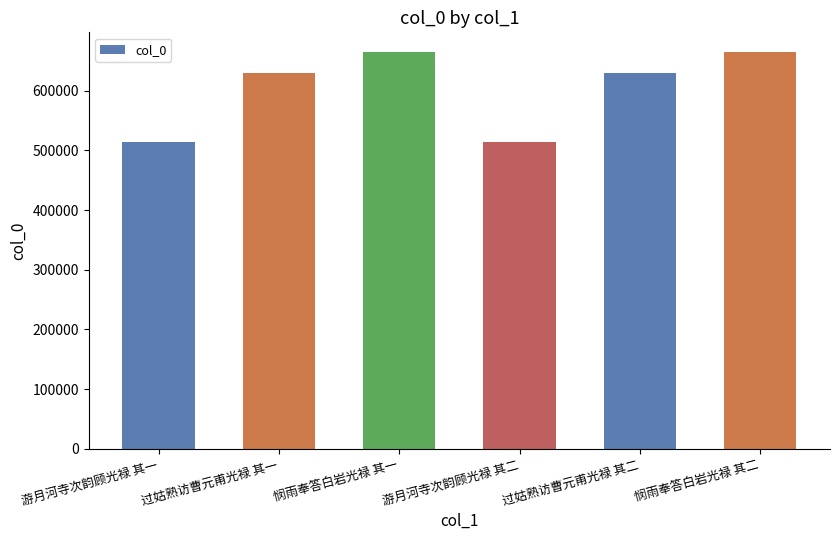

True or false: the data shows 818693 at 游月河寺次韵顾光禄 其二.

False